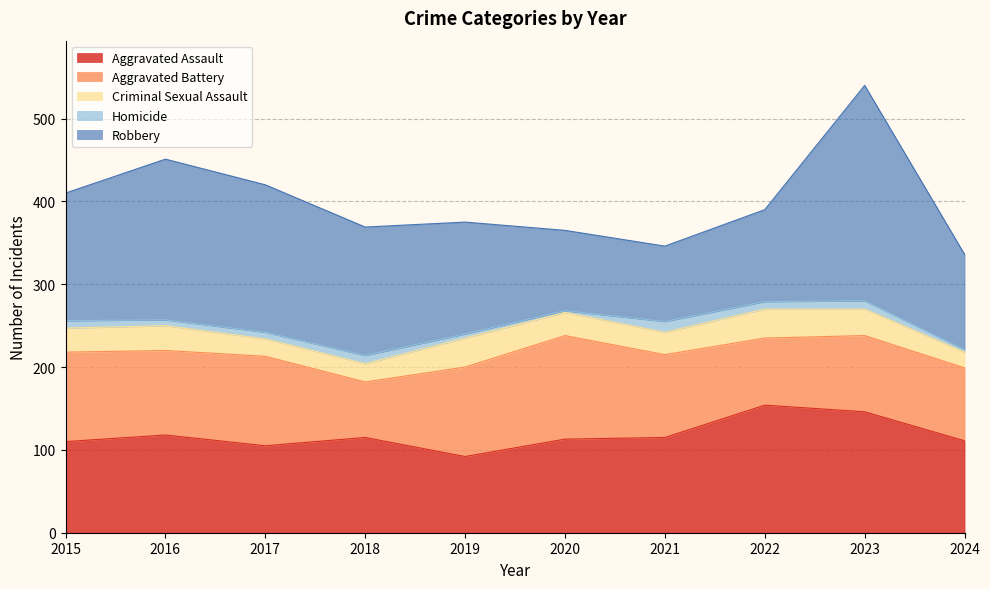

Rank the series at 2018 from lowest to highest value.

Homicide, Criminal Sexual Assault, Aggravated Battery, Aggravated Assault, Robbery